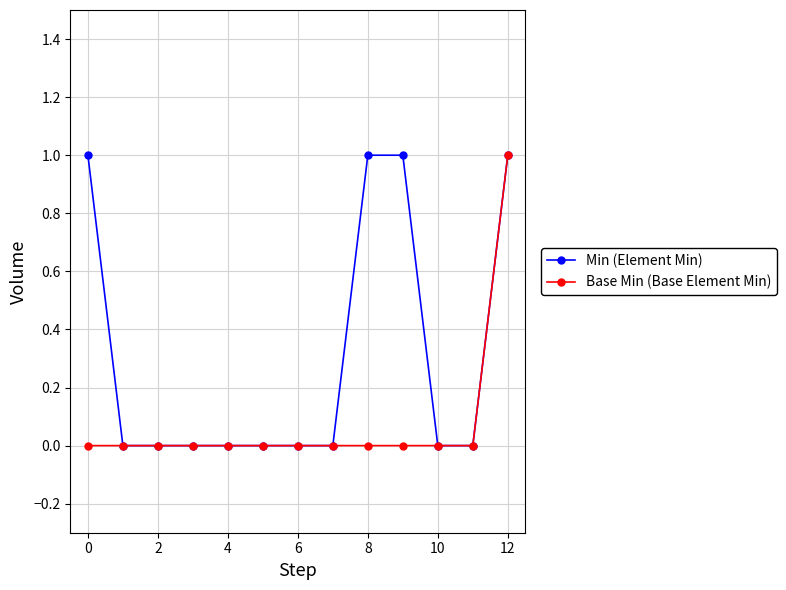

Rank the series by their average value, from lowest to highest.

Base Min (Base Element Min), Min (Element Min)